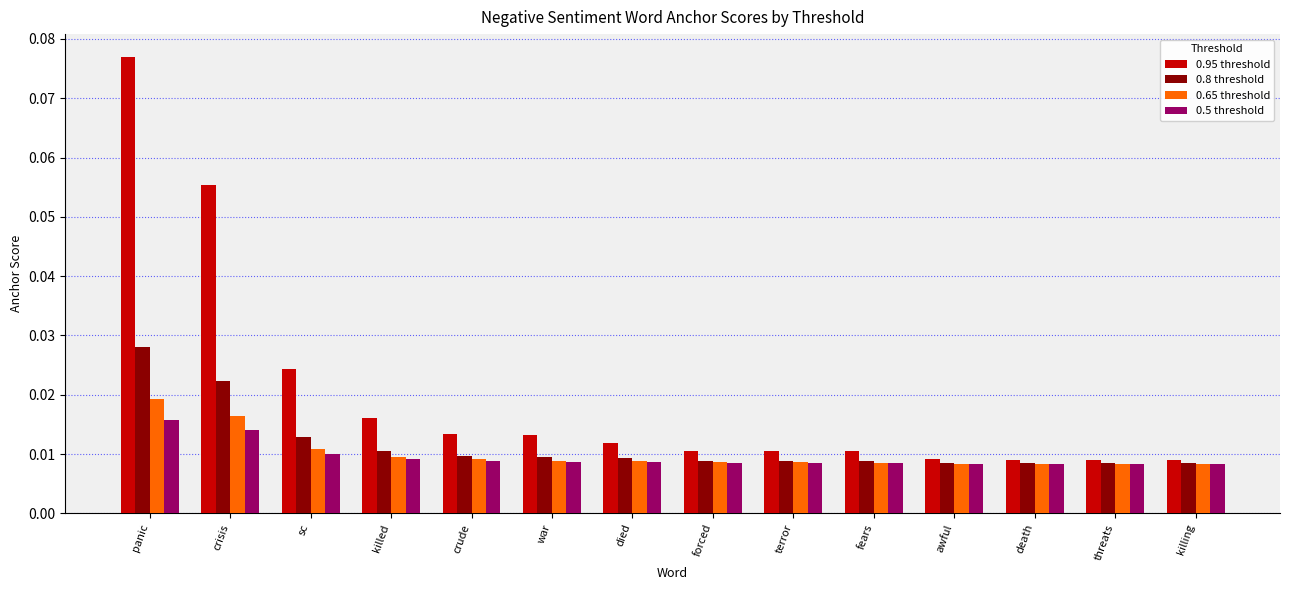

Rank the series by their maximum value, from highest to lowest.

0.95 threshold, 0.8 threshold, 0.65 threshold, 0.5 threshold